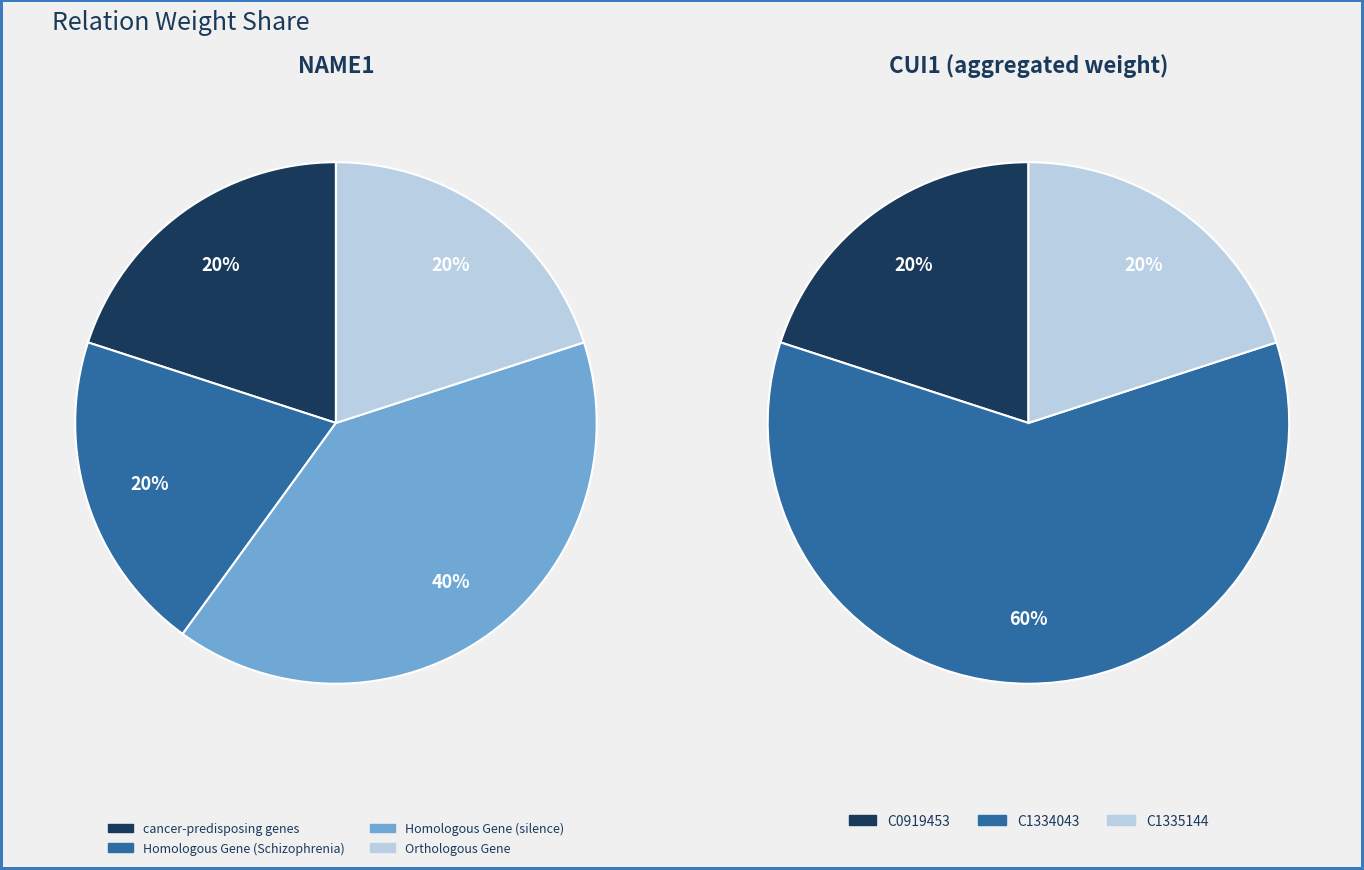

Does C0919453 represent more than half of the total?

No